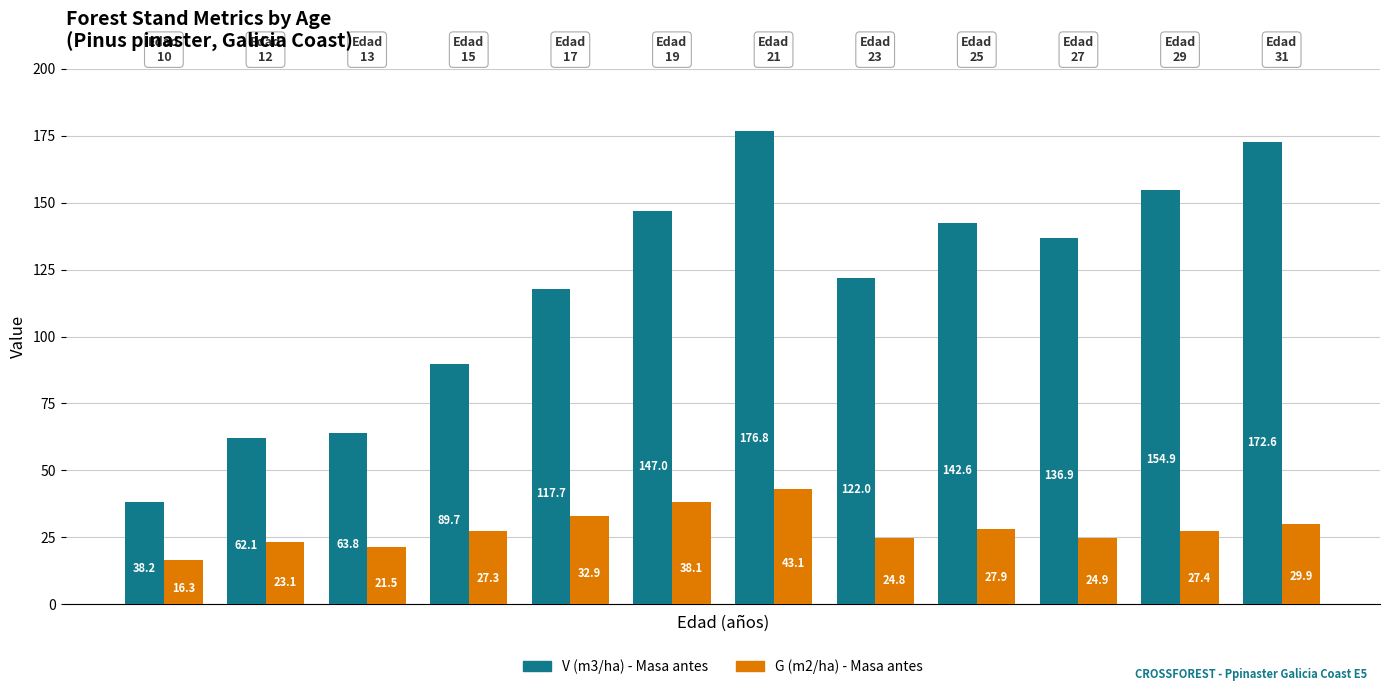

Rank the series by their maximum value, from lowest to highest.

G (m2/ha) - Masa antes, V (m3/ha) - Masa antes